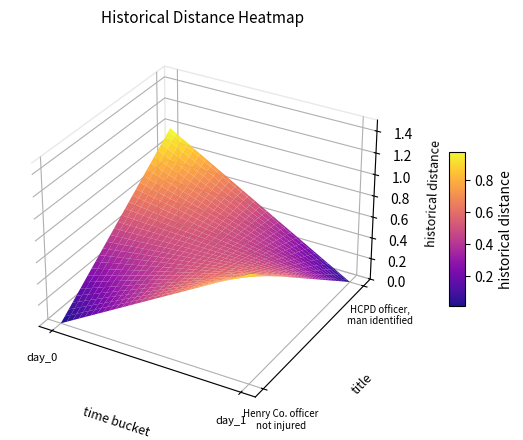

Count the HCPD officer, man identified in the Tue… values in the range 0 to 1.

2